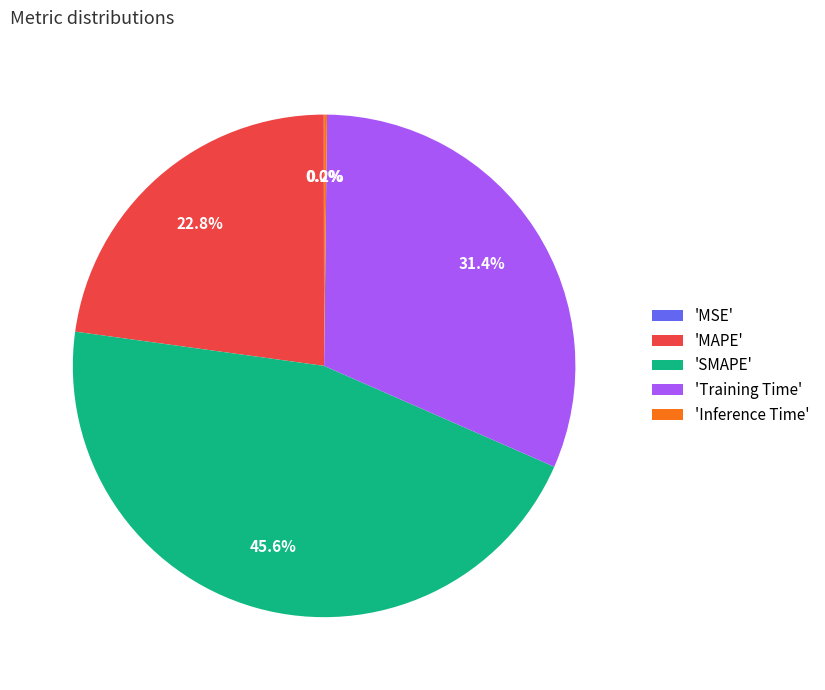

Combined, what portion of the pie is 'SMAPE' and 'Training Time'?

77.0%